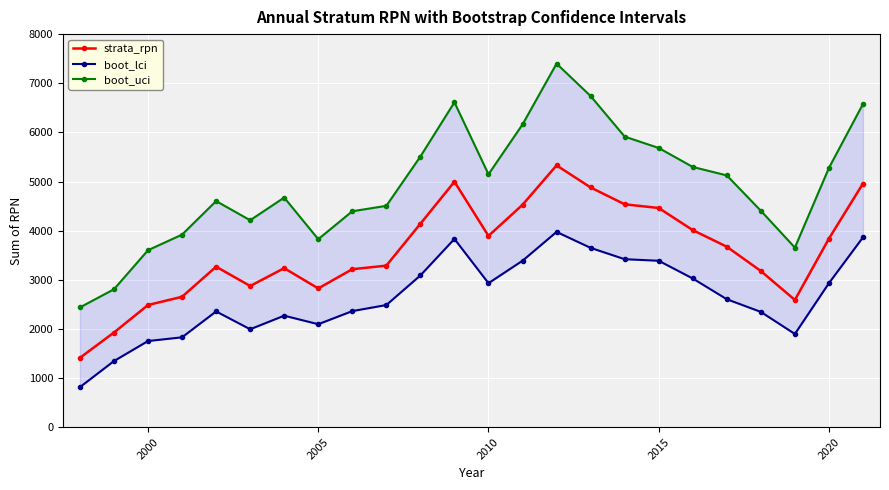

What is the lowest value of the strata_rpn series?

1411.3